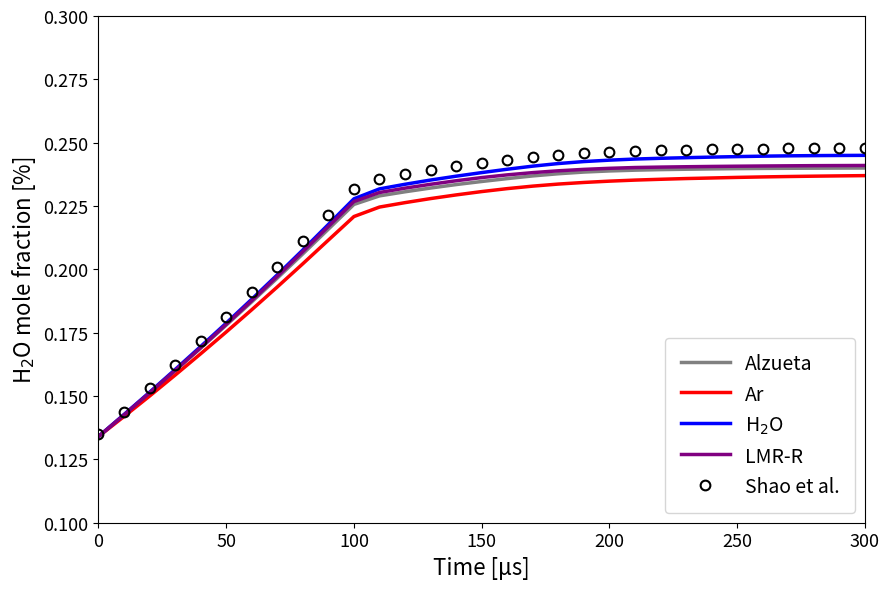

Which series has the largest range (max minus min)?

Shao et al.